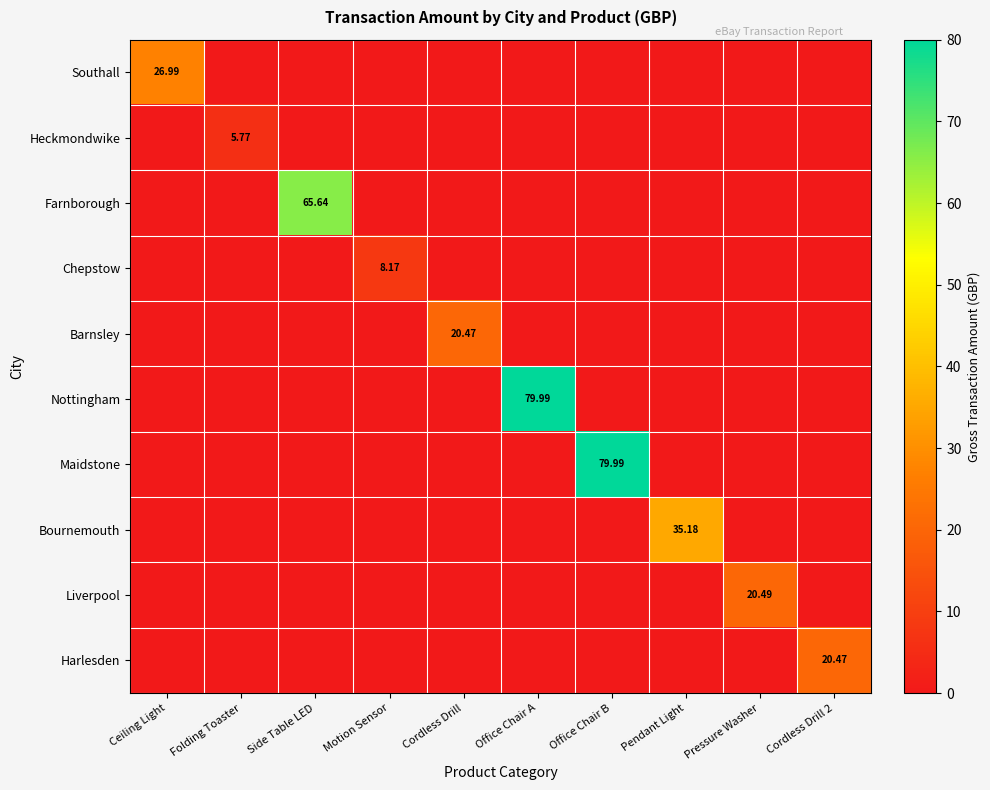

Rank the categories by Heckmondwike value from highest to lowest.

Folding Toaster, Ceiling Light, Side Table LED, Motion Sensor, Cordless Drill, Office Chair A, Office Chair B, Pendant Light, Pressure Washer, Cordless Drill 2